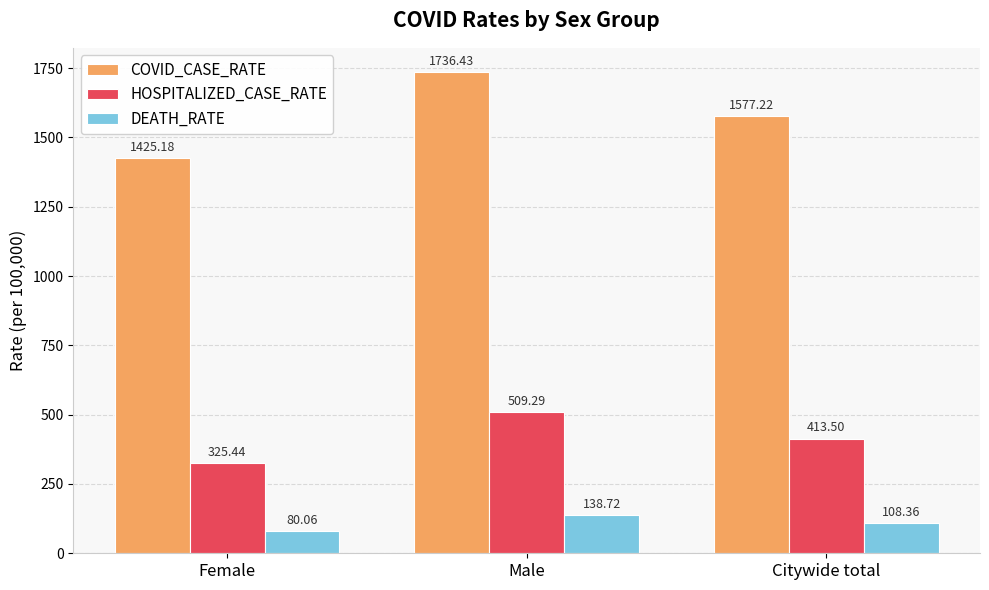

What is the label of the 1st bar from the right?

Citywide total